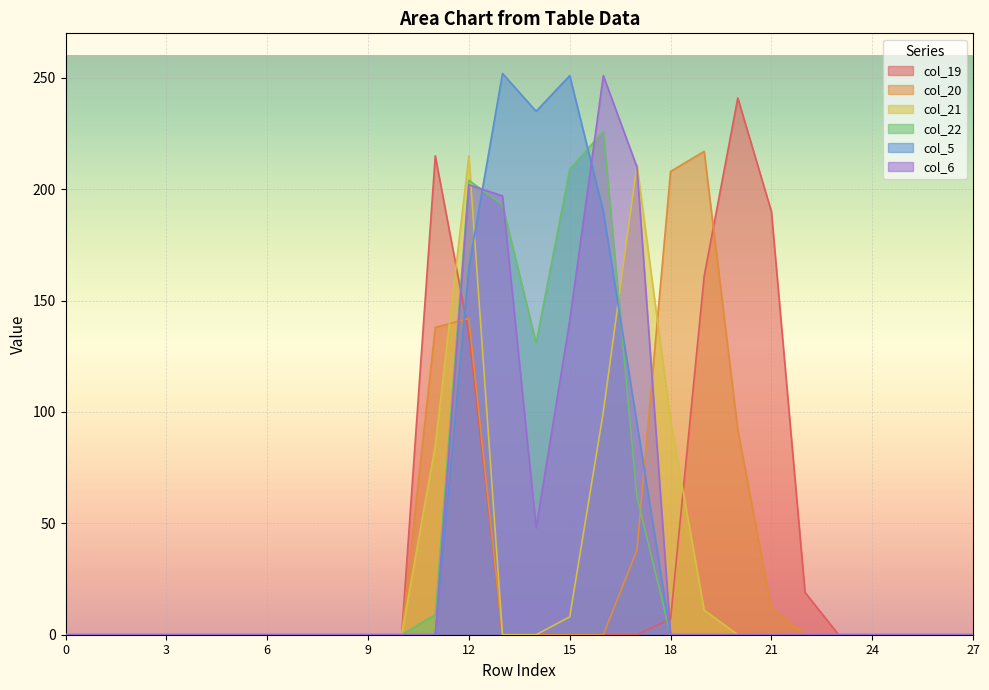

At 7, list the series in order from smallest to largest.

col_19, col_20, col_21, col_22, col_5, col_6